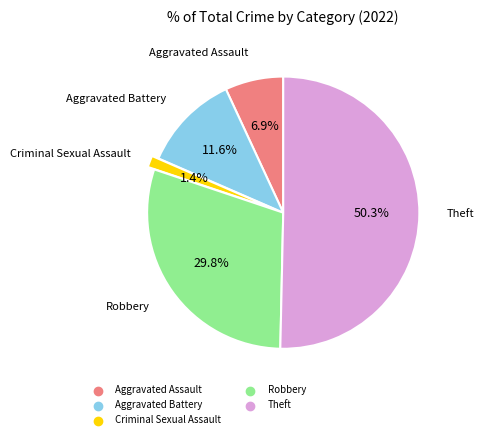

Which slice represents more than half of the pie?

Theft